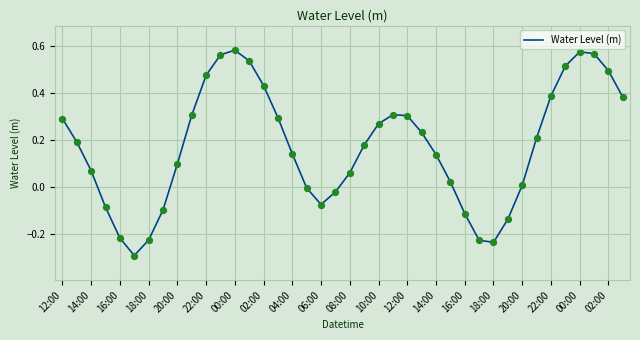

What is the minimum value shown in the chart?

-0.3